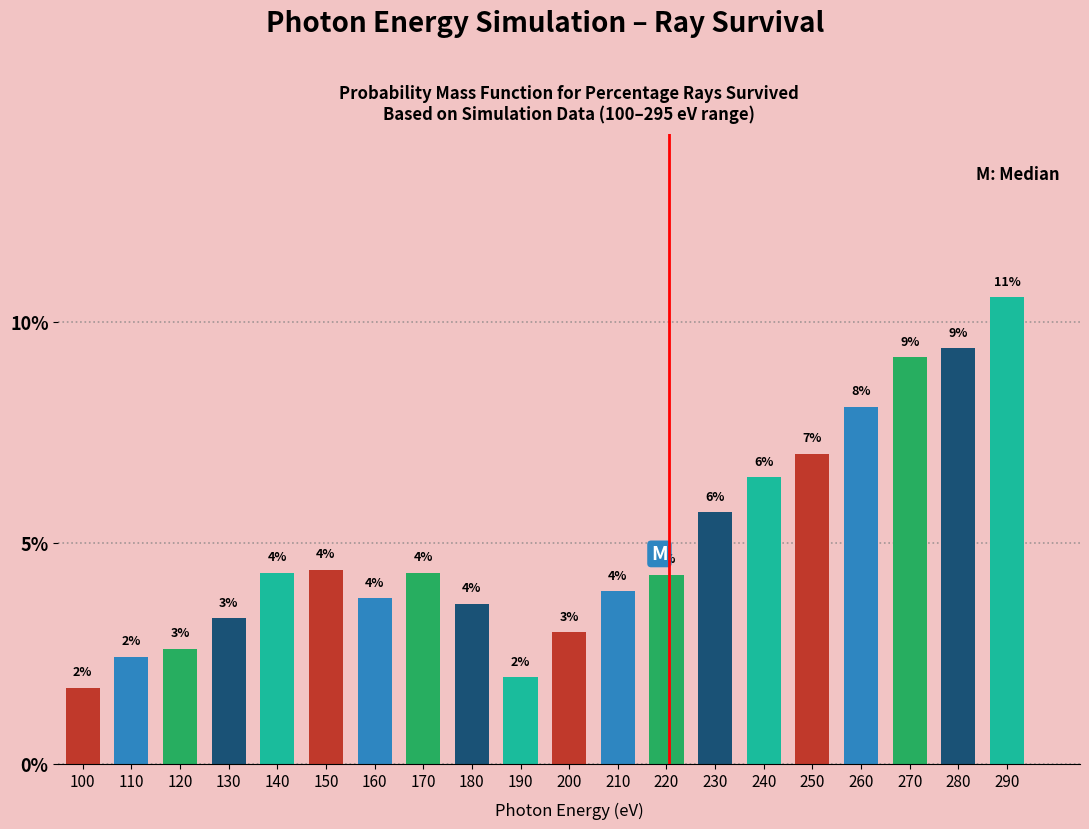

How many bars are there in total?

20